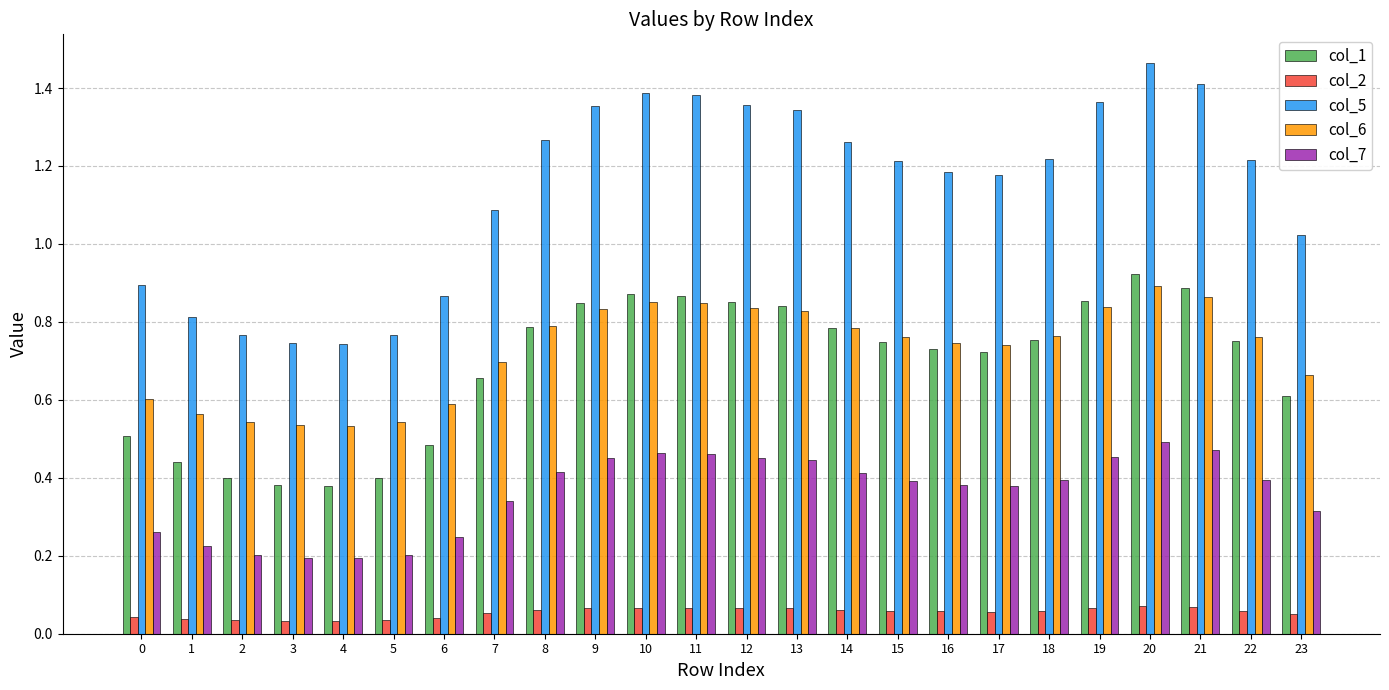

Which label corresponds to the largest value in the chart?

20